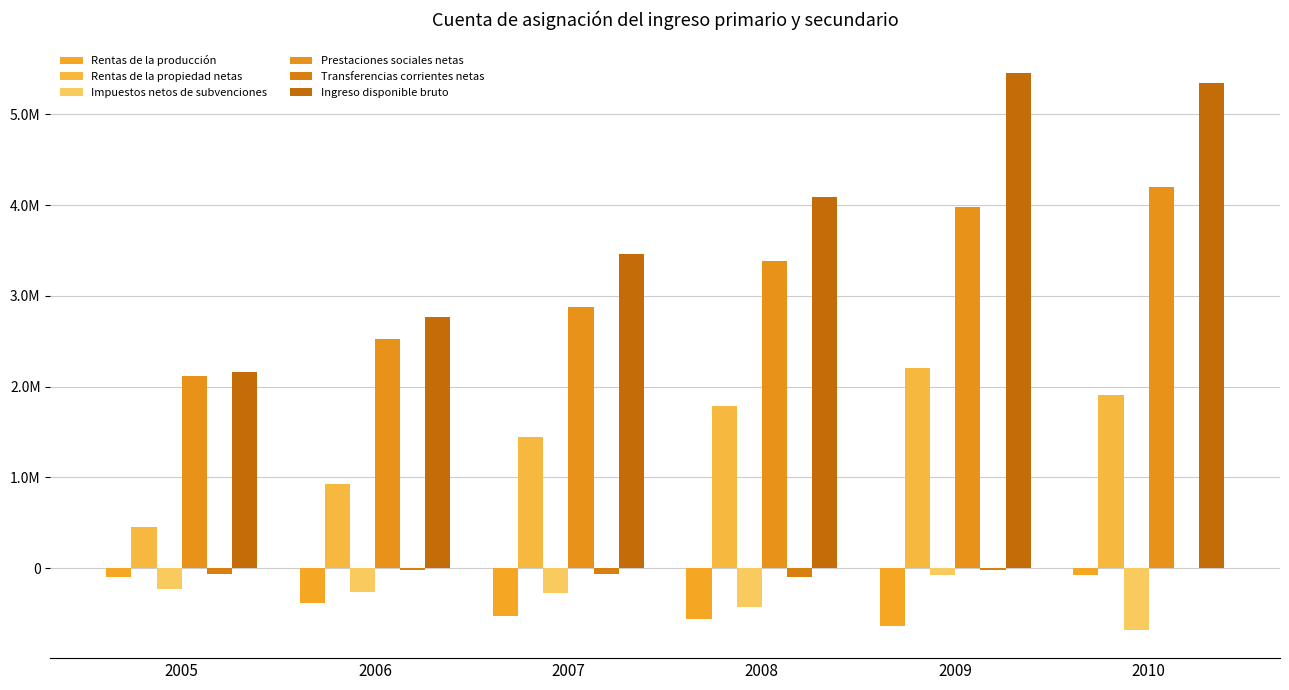

What are all the series names shown in the legend?

Rentas de la producción, Rentas de la propiedad netas, Impuestos netos de subvenciones, Prestaciones sociales netas, Transferencias corrientes netas, Ingreso disponible bruto